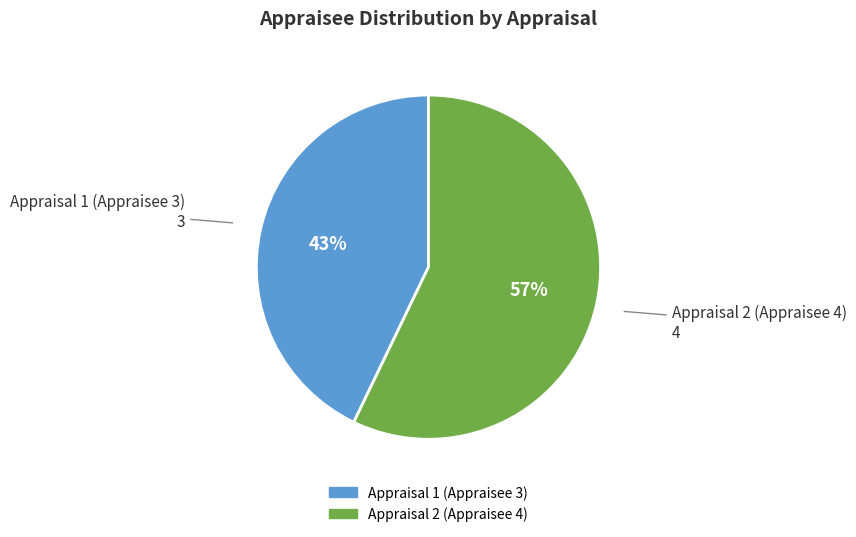

Rank the categories by value from highest to lowest.

Appraisal 2 (Appraisee 4), Appraisal 1 (Appraisee 3)